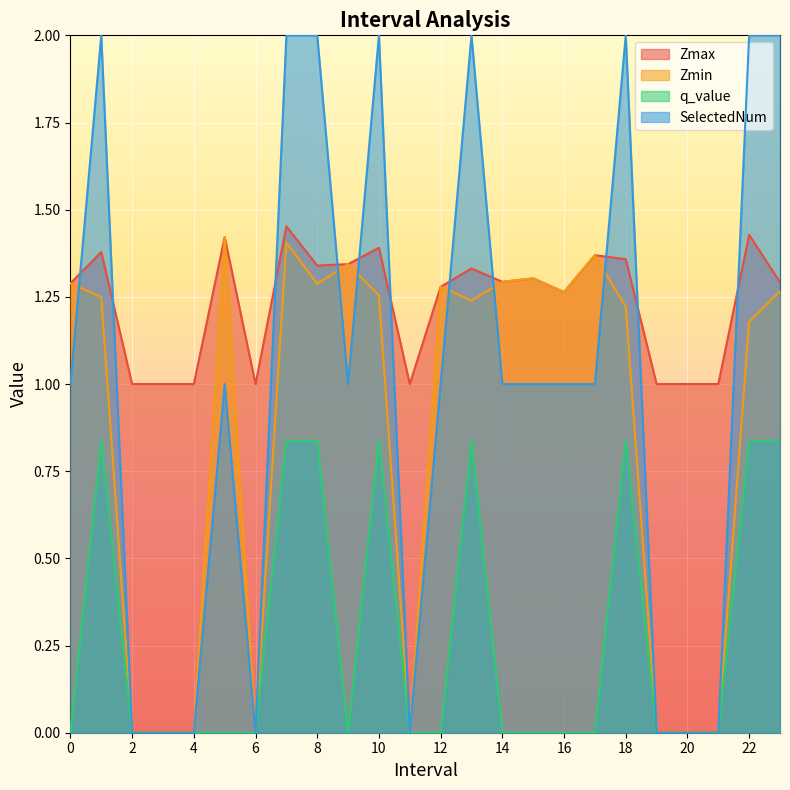

What are all the series names shown in the legend?

Zmax, Zmin, q_value, SelectedNum